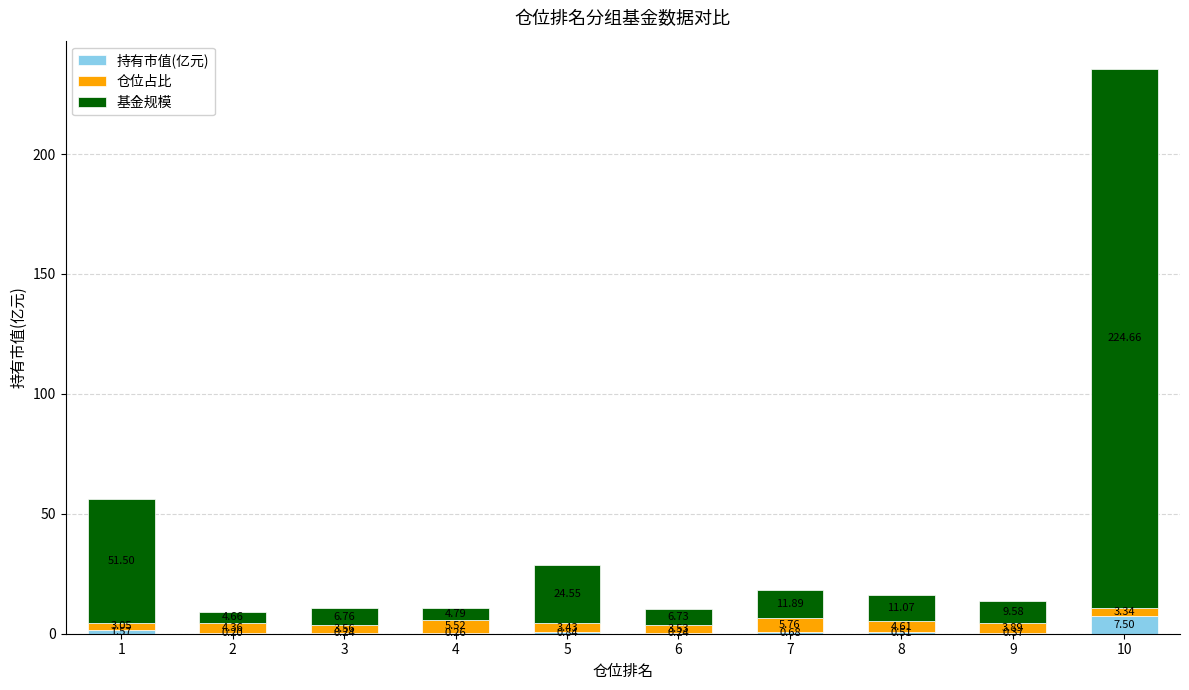

What is the sum of all 持有市值(亿元) values?

12.4